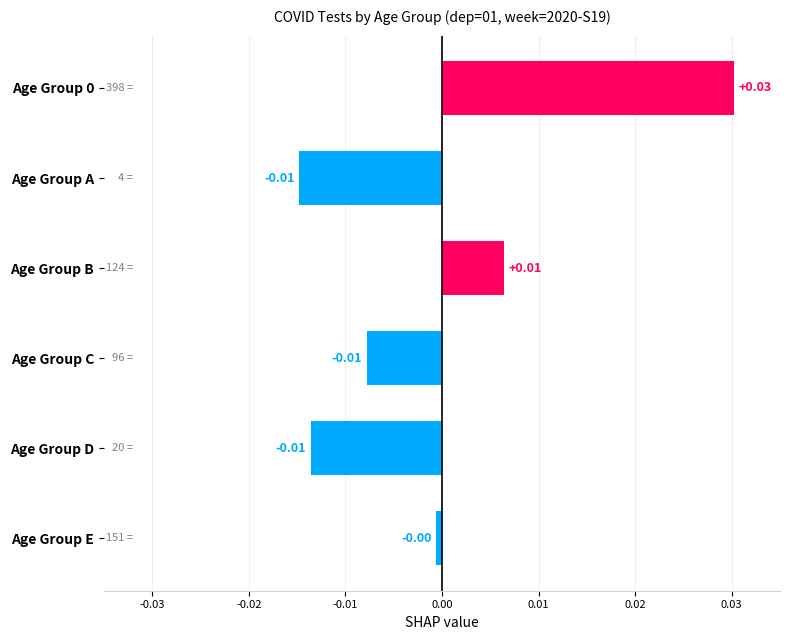

Are the bars grouped side by side (vs. stacked)?

No